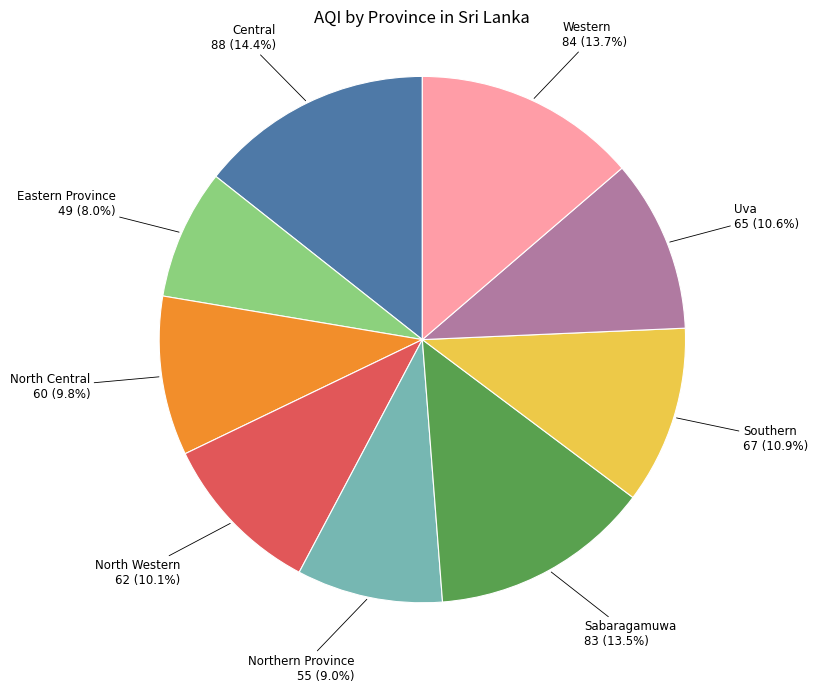

How many segments does this pie chart have?

9